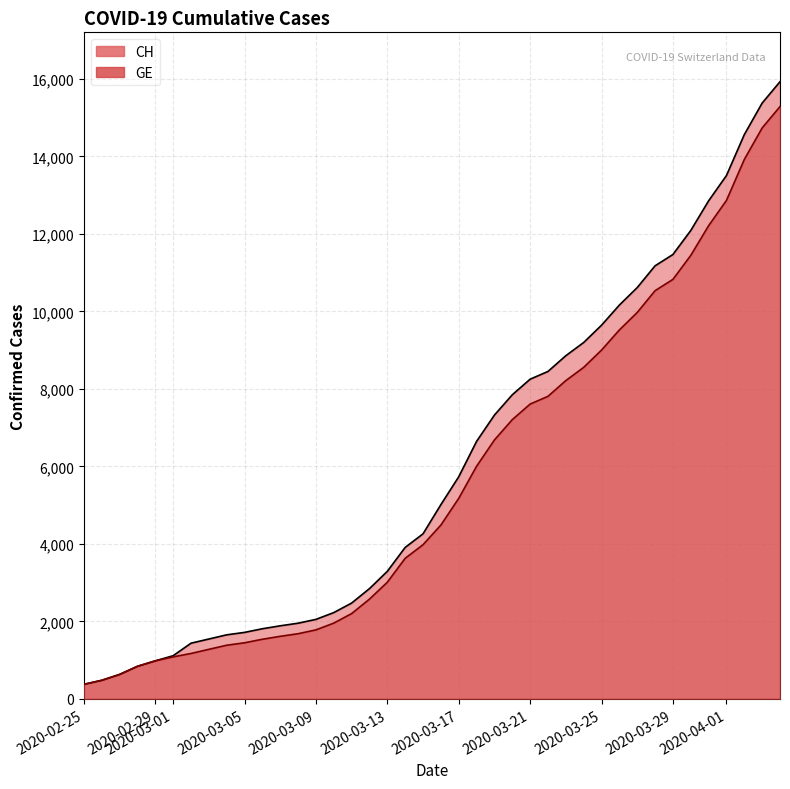

Between 2020-03-14 and 2020-04-04, which series saw the biggest shift?

CH